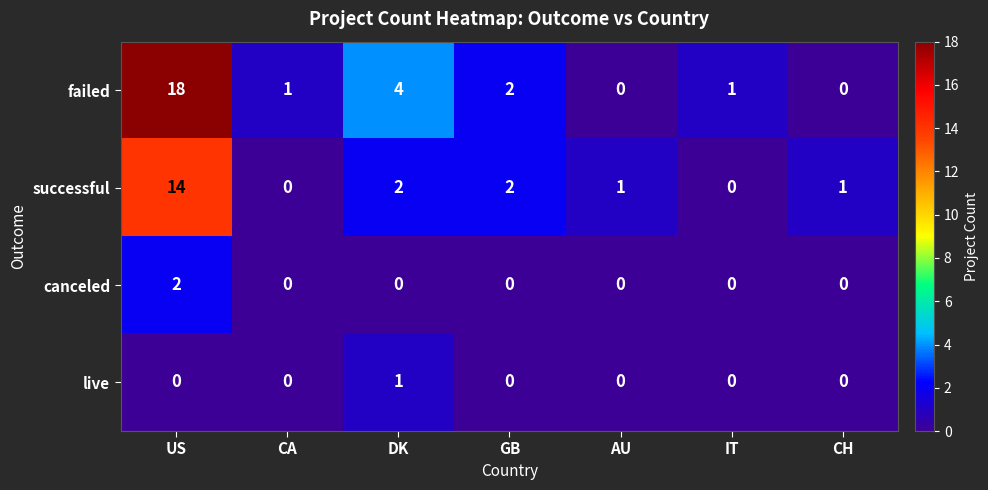

Is it true that successful equals 5 at CA?

False